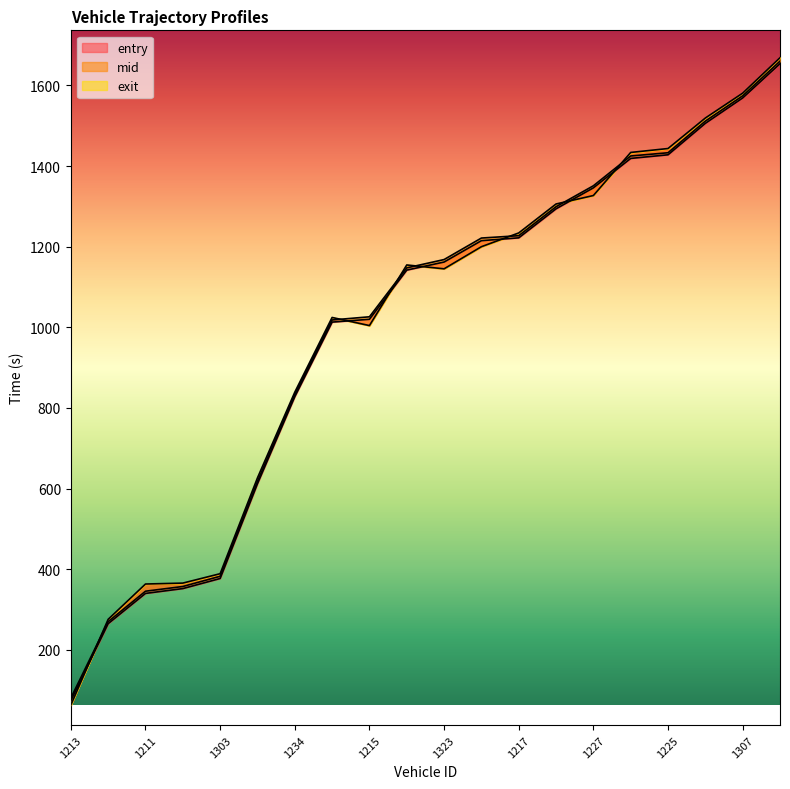

What position from the right is 1307?

2